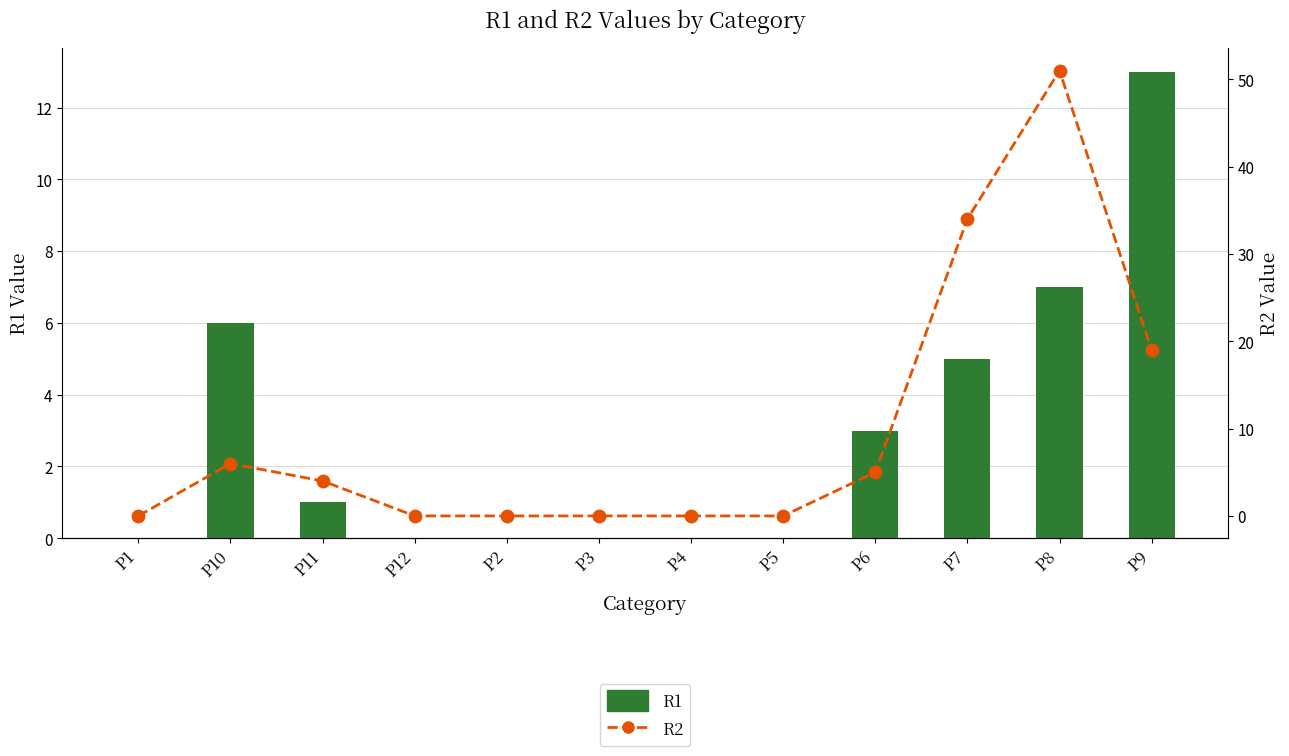

Which series has the widest spread of Y values?

R2